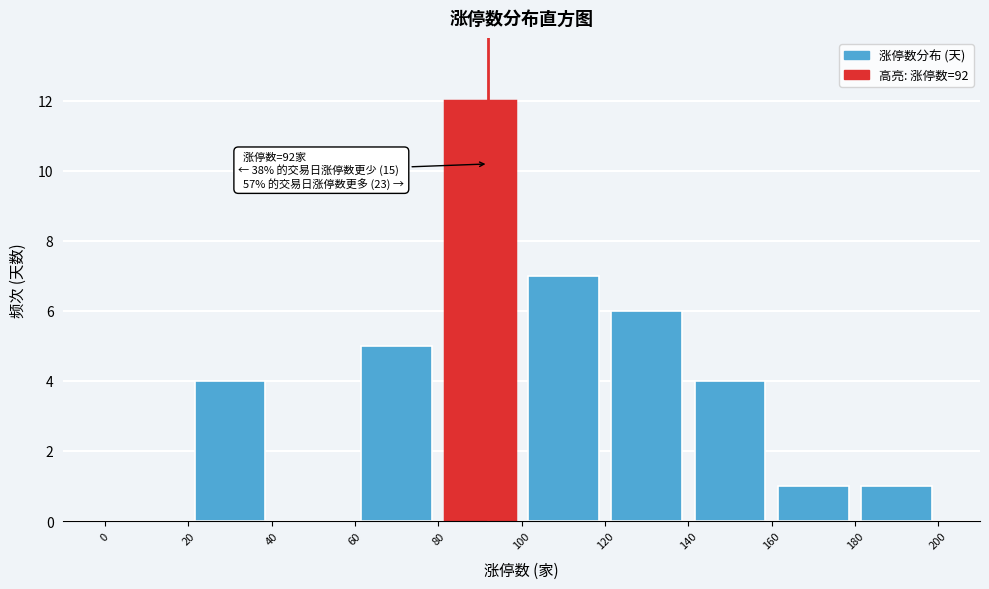

Over which range of the x-axis is the bar tallest?

80 to 100